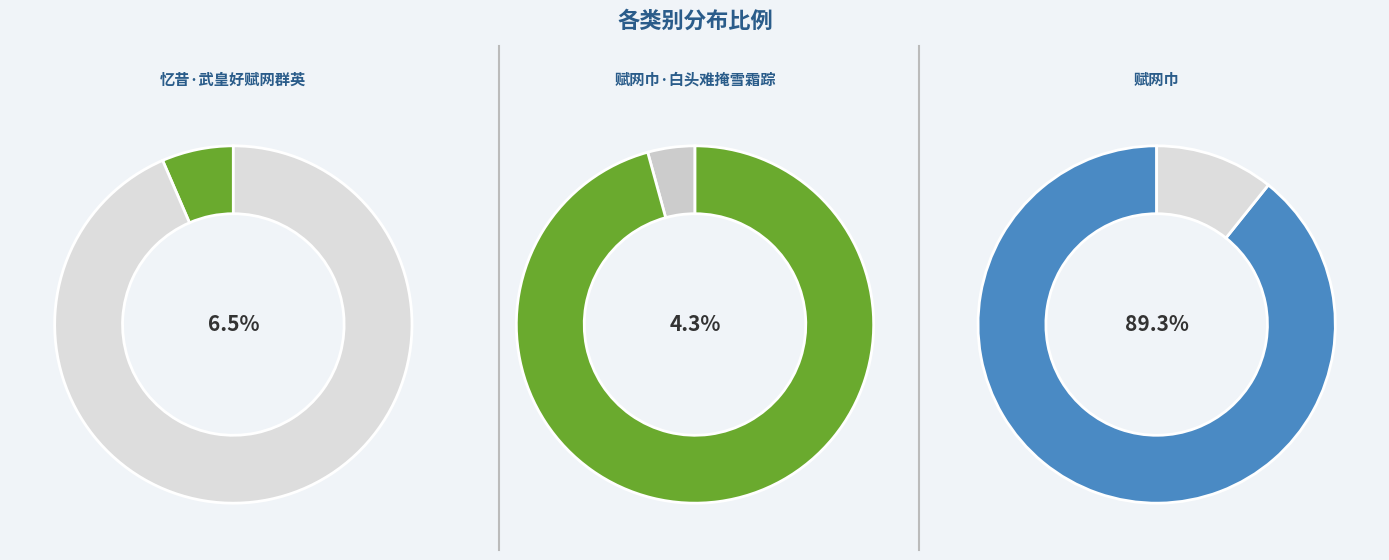

Is there any slice that represents more than half of the pie?

Yes